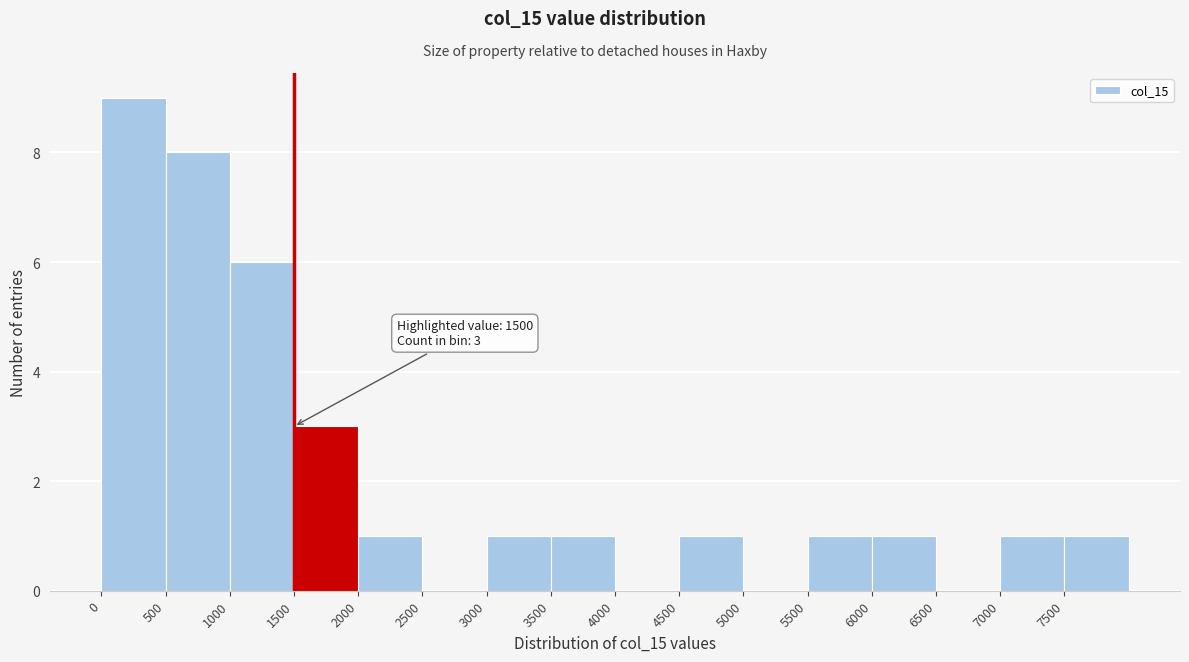

Over which range of the x-axis is the bar tallest?

0 to 500